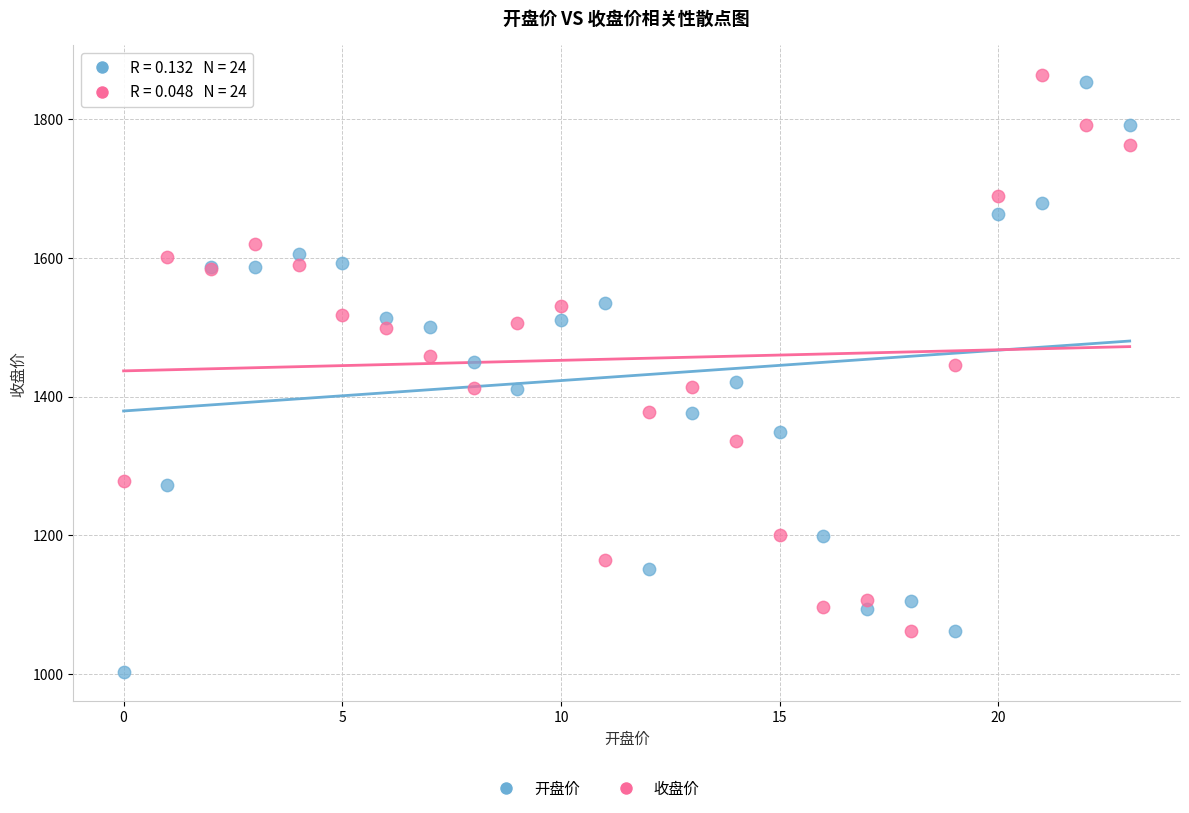

Which series contains the lowest Y value?

开盘价